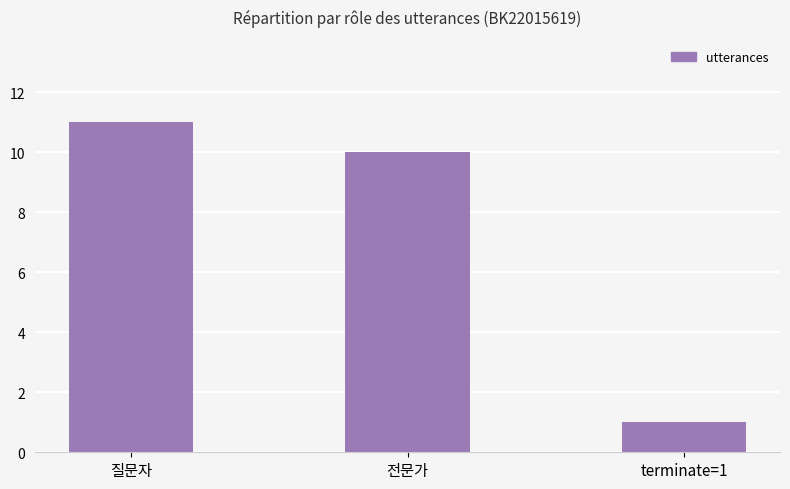

Where is the data nearest to the value 6?

전문가